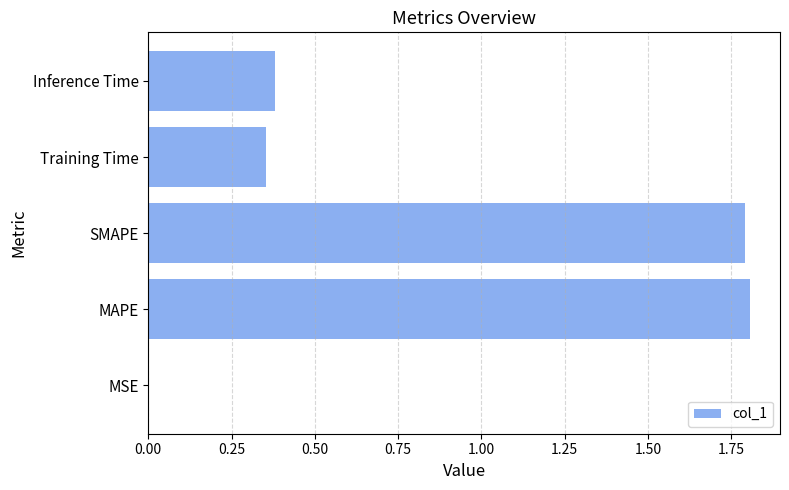

Are the bars horizontal?

Yes